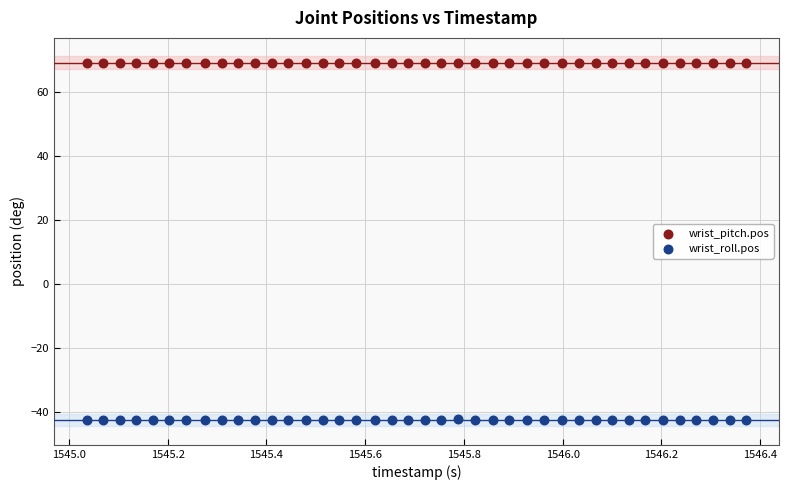

Which series contains the highest Y value?

wrist_pitch.pos